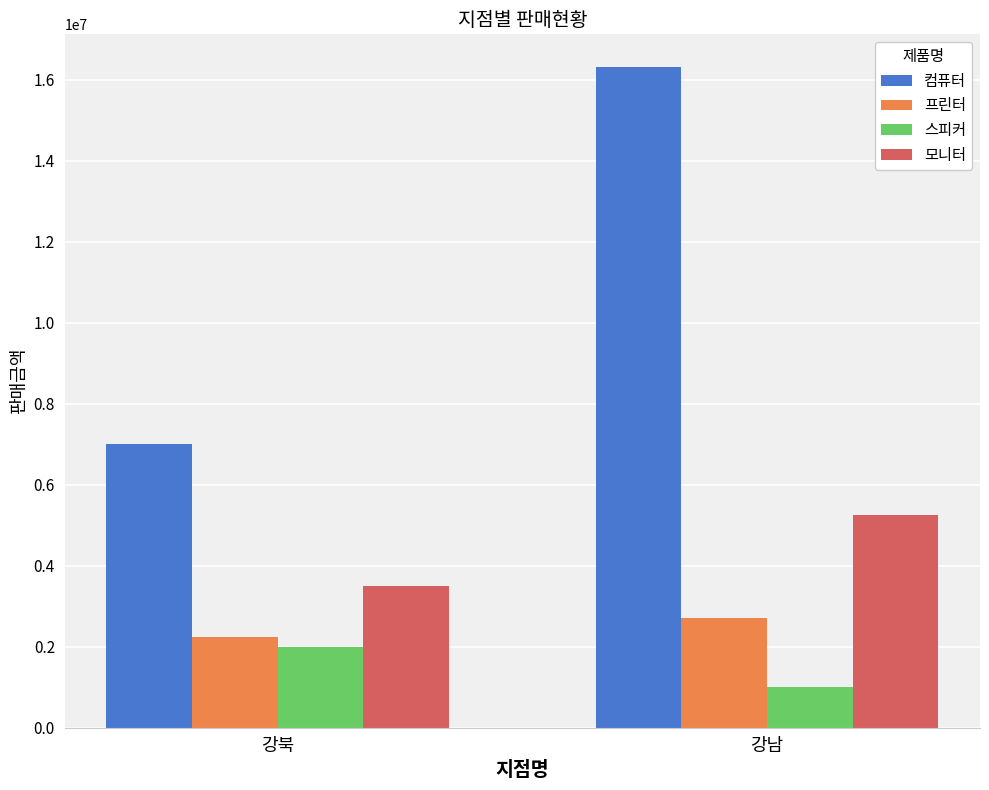

The 스피커 series shows 1643446 at 강남. True or false?

False